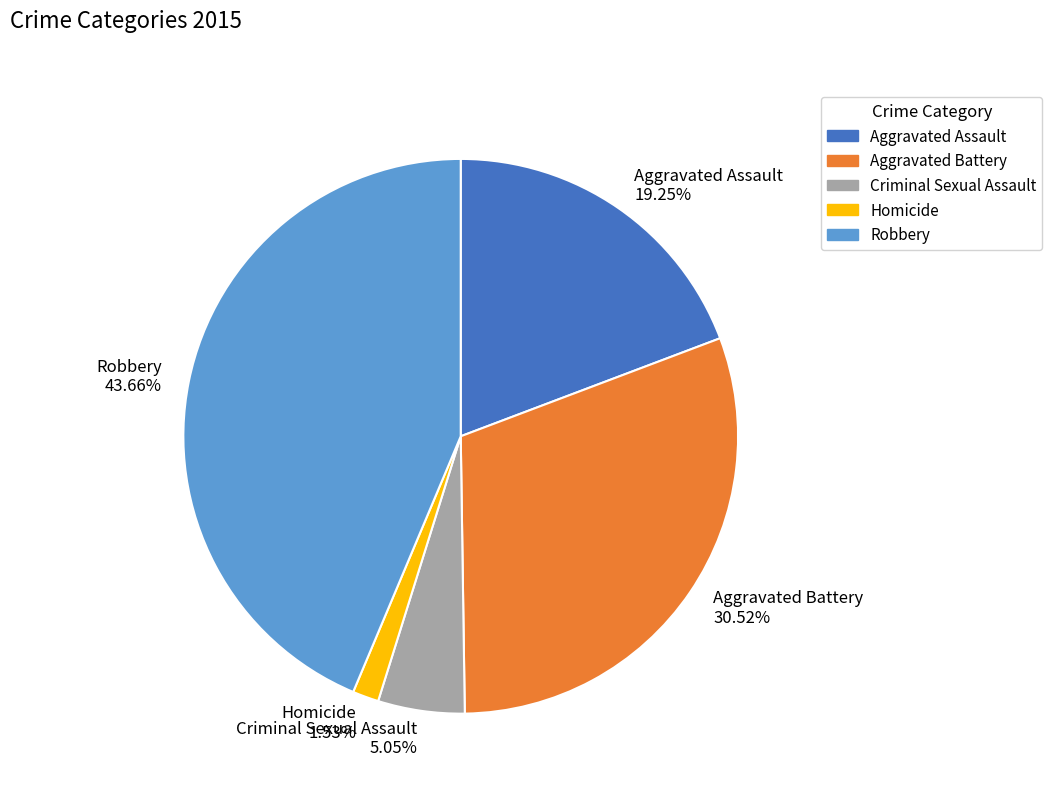

To the nearest percent, what is the average slice percentage?

20%